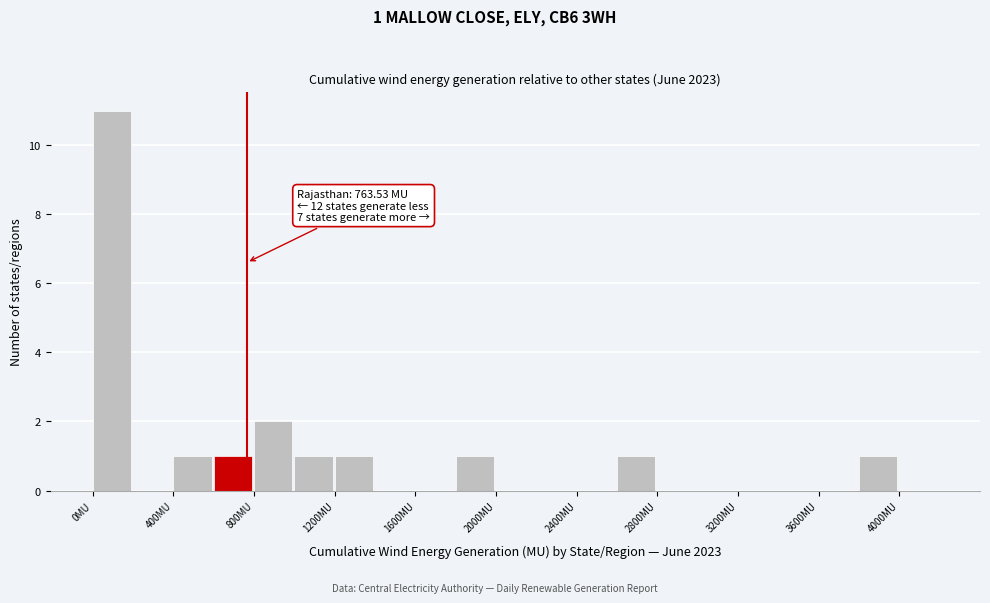

Which range on the x-axis has the tallest bar?

0 to 200